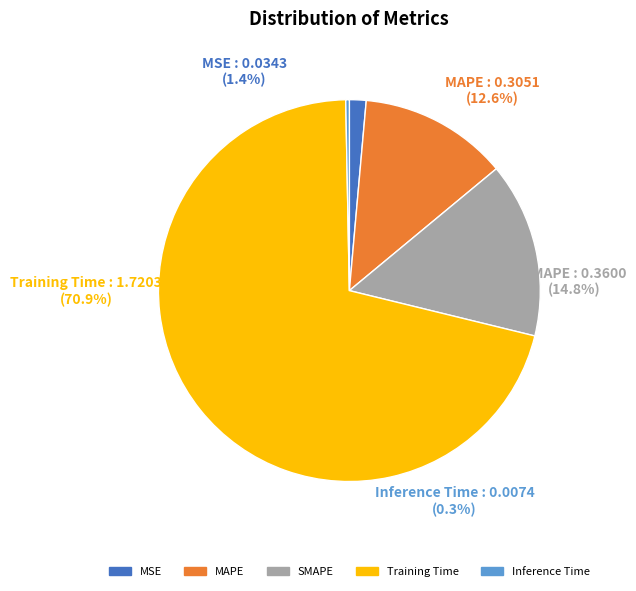

Which slice is the largest?

Training Time